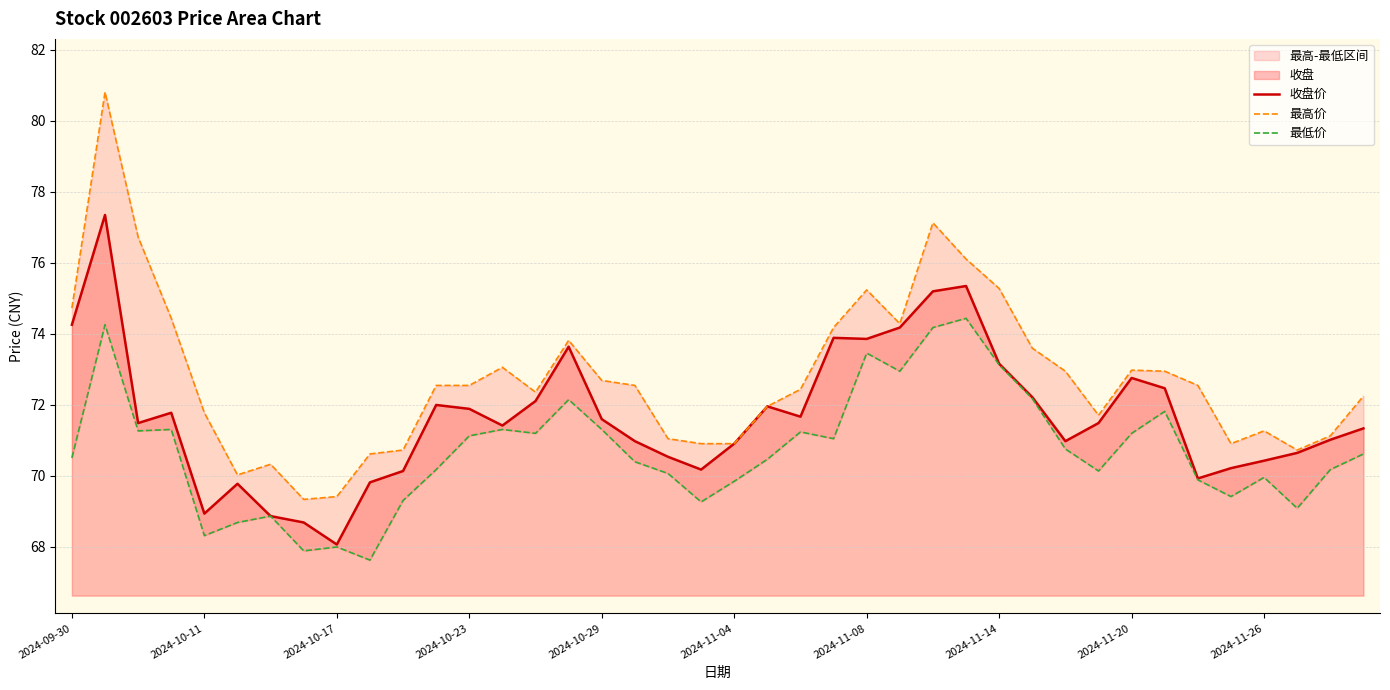

Where does the 最低价 series first go above 70?

2024-09-30